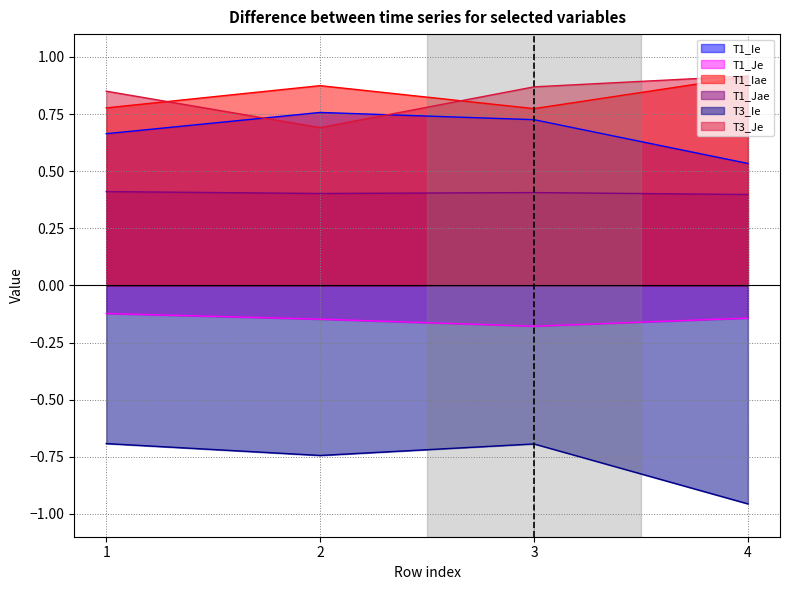

Reading left to right, transcribe all the data shown in this chart.

T1_Ie: 0.7	0.8	0.7	0.5
T1_Je: -0.1	-0.1	-0.2	-0.1
T1_Iae: 0.8	0.9	0.8	0.9
T1_Jae: 0.4	0.4	0.4	0.4
T3_Ie: -0.7	-0.7	-0.7	-1.0
T3_Je: 0.9	0.7	0.9	0.9